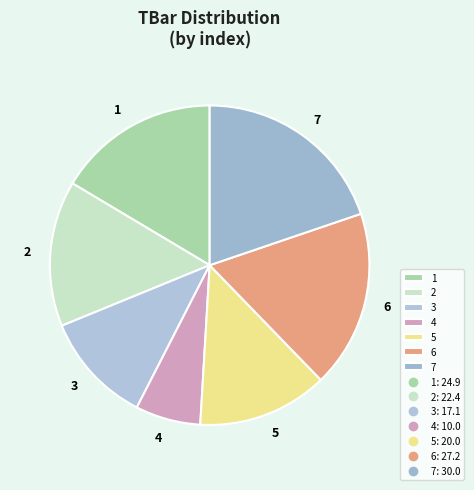

What is the ratio of the value at 3 to the value at 2?

0.8